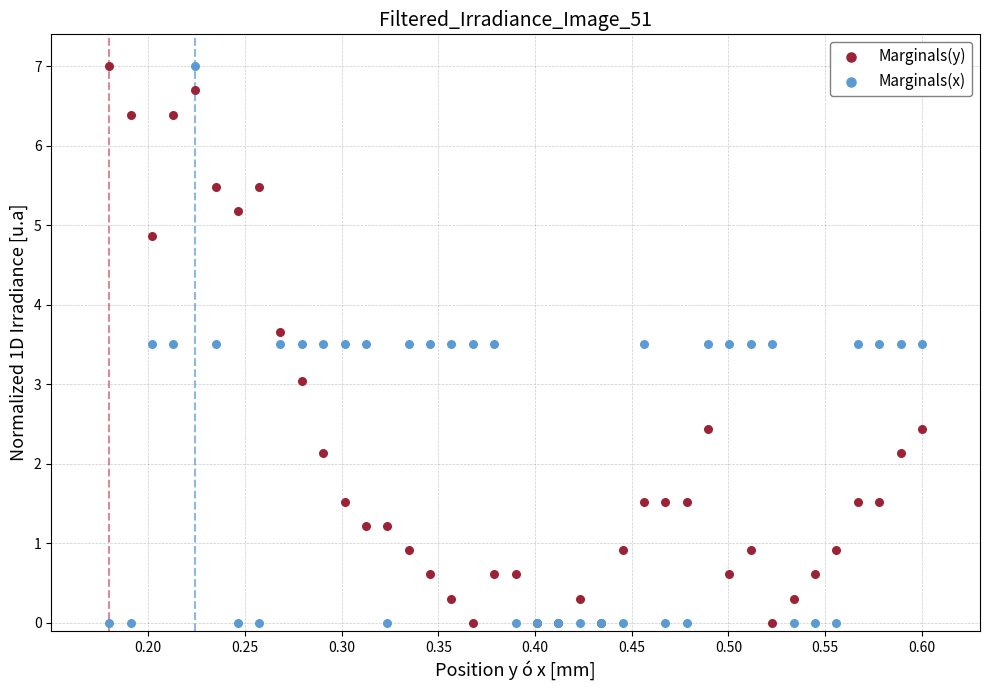

What is the X range (max minus min) for the scatter plot?

0.4